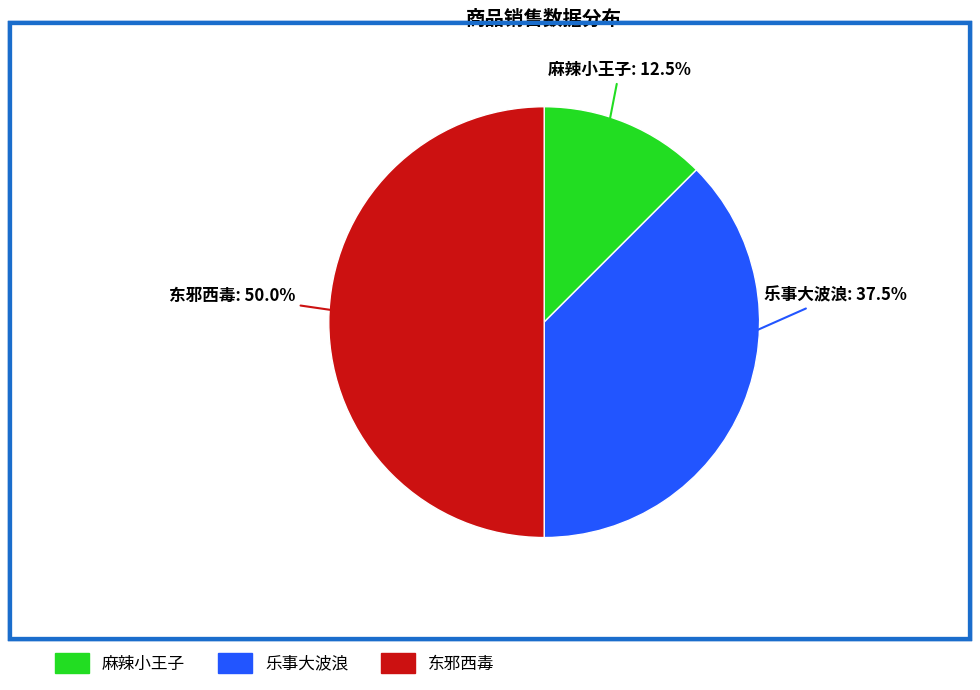

Do 东邪西毒 and 麻辣小王子 together represent more than half of the pie?

Yes